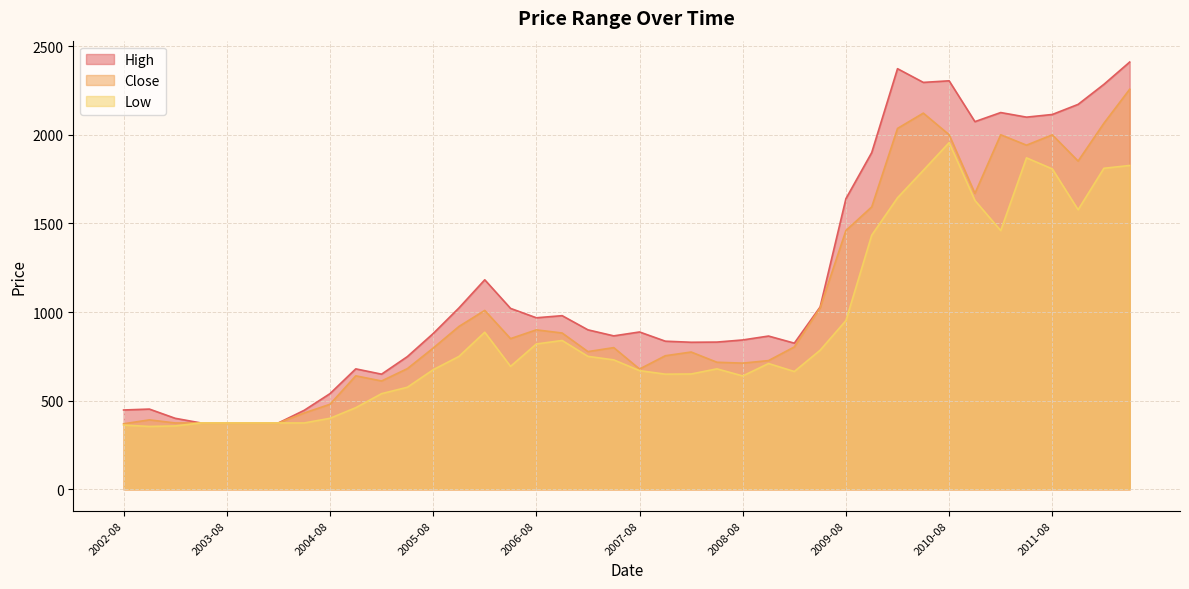

Reading left to right, extract all data points from this chart.

High: 447.9	453.0	401.0	374.7	374.7	374.7	374.7	446.0	540.0	679.9	650.0	749.0	879.0	1023.7	1182.4	1021.0	968.1	980.0	900.0	866.0	888.0	836.0	830.0	831.0	843.0	865.0	825.0	1029.0	1640.0	1900.0	2373.4	2296.0	2305.0	2074.6	2125.9	2100.0	2115.0	2172.0	2285.0	2410.9
Close: 370.0	392.1	374.7	374.7	374.7	374.7	374.7	430.9	480.1	640.6	611.5	681.2	797.0	919.2	1009.6	850.5	900.0	882.2	777.2	799.8	679.0	754.0	774.9	717.2	712.2	726.6	803.6	1023.9	1460.3	1593.6	2036.3	2122.6	2000.9	1669.7	2000.6	1941.9	2000.2	1852.2	2065.6	2257.4
Low: 363.0	355.0	358.0	374.7	374.7	374.7	374.7	374.7	401.0	460.9	540.0	576.2	675.0	750.0	886.6	694.0	820.3	840.0	750.3	730.6	670.0	650.0	651.0	680.0	640.0	710.0	665.0	785.0	952.3	1434.1	1645.0	1800.0	1956.2	1630.0	1460.0	1870.3	1808.0	1577.6	1811.4	1827.4